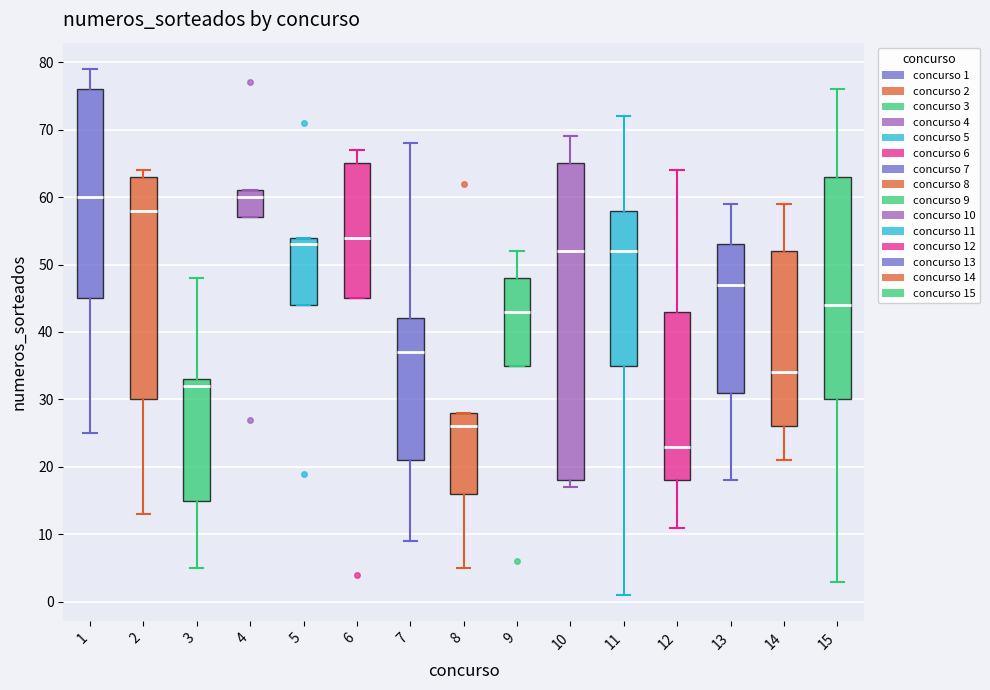

Comparing the boxes themselves (not the whiskers), which one is the tallest?

10